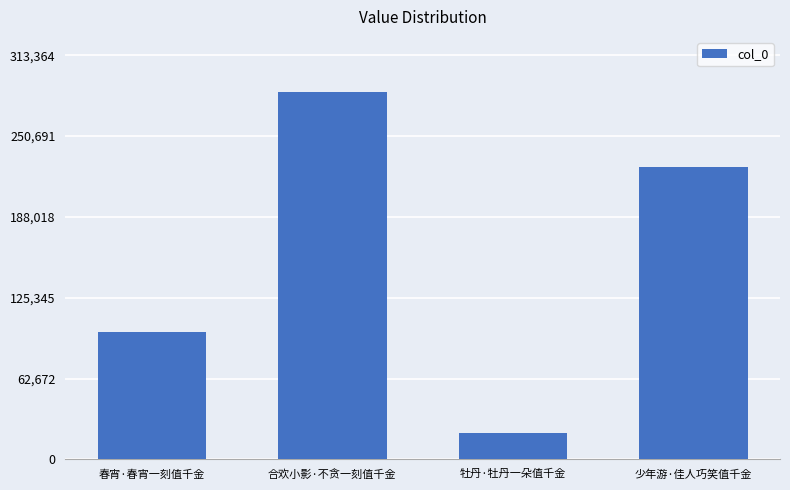

What is the change in value from 春宵·春宵一刻值千金 to 牡丹·牡丹一朵值千金?

-78238